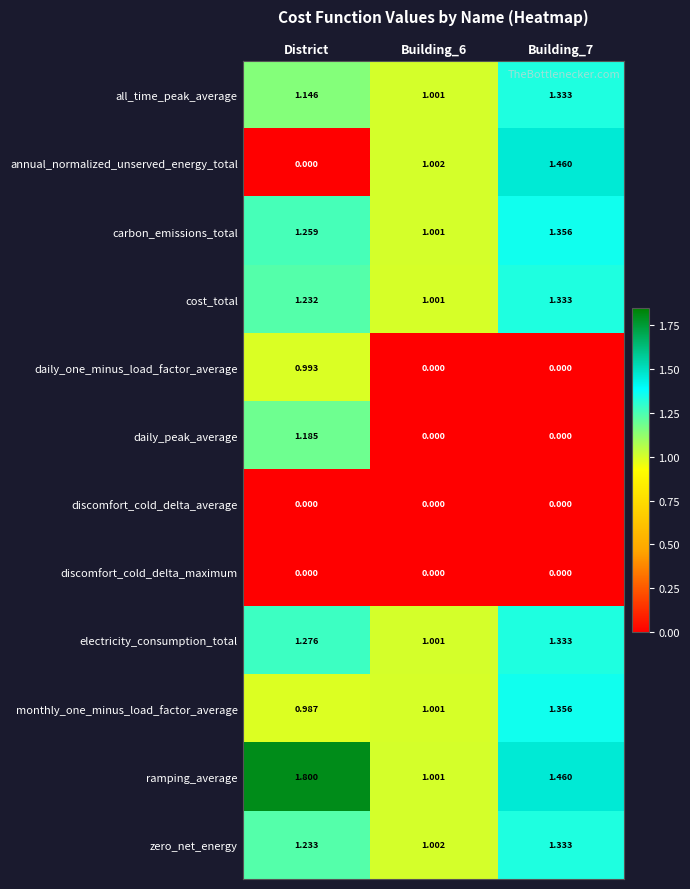

At how many categories does at least one series exceed 0?

3